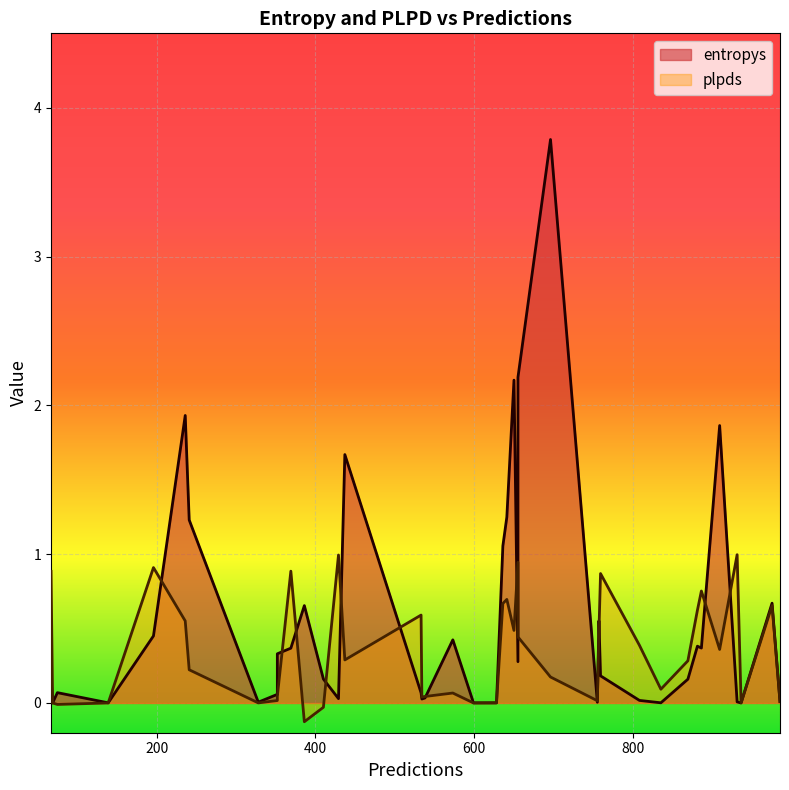

How many positive values does the plpds series have?

37